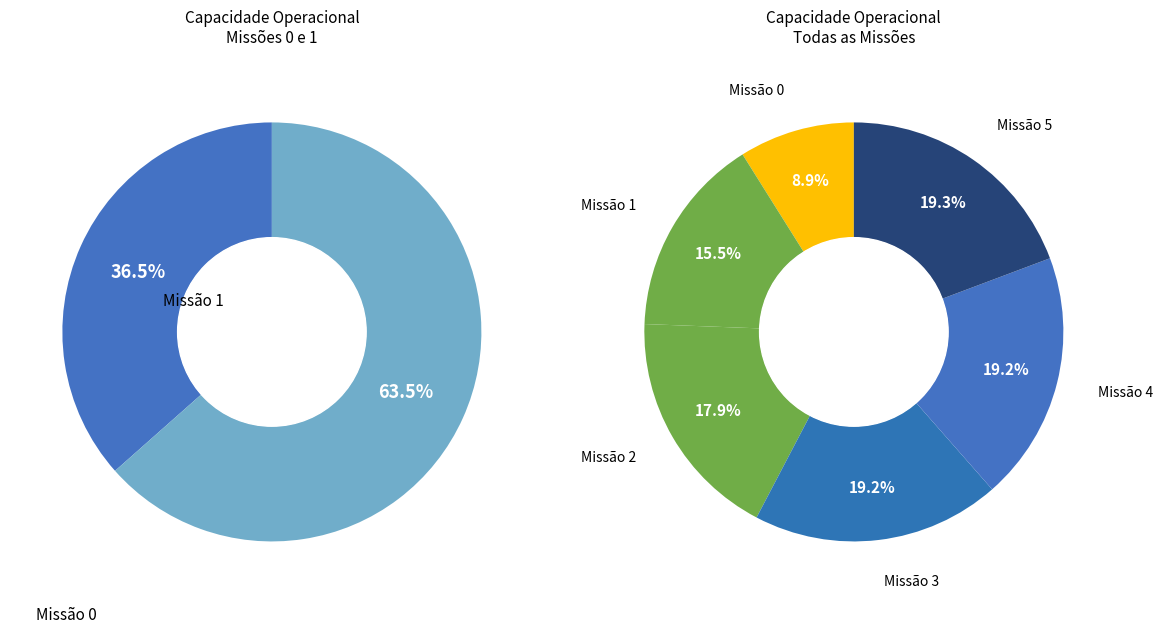

How many segments does this pie chart have?

6